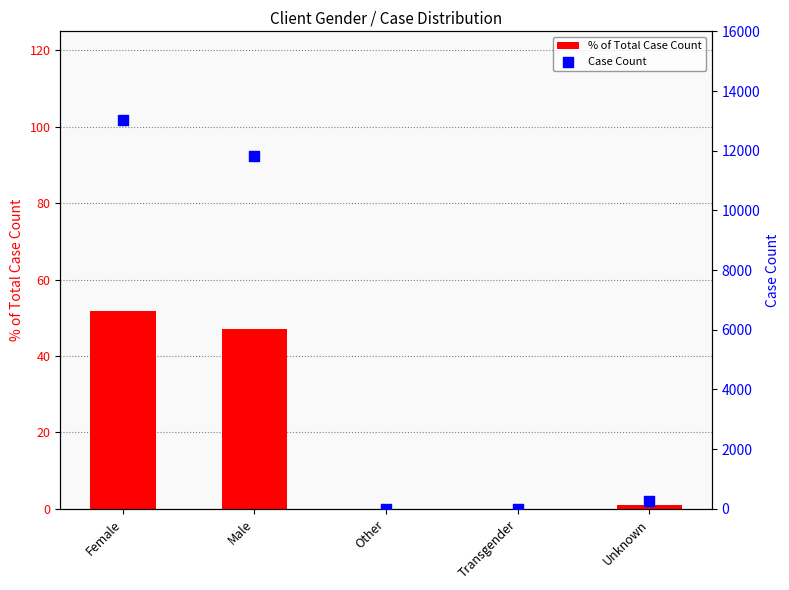

What are all the series names shown in the legend?

% of Total Case Count, Case Count